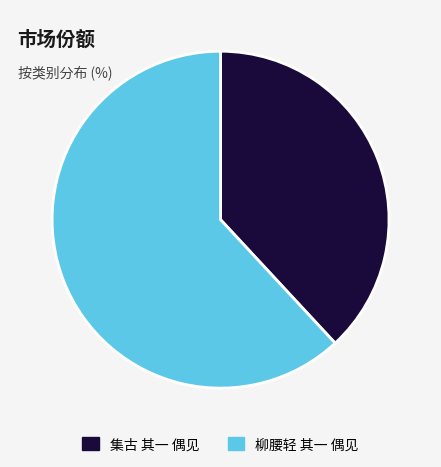

Count the number of slices in the pie.

2